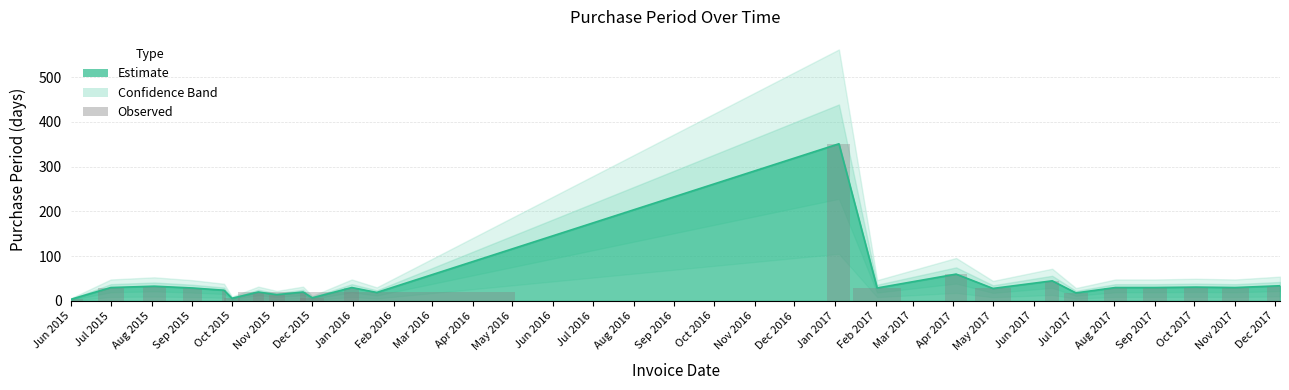

What is the minimum value shown in the chart?

4